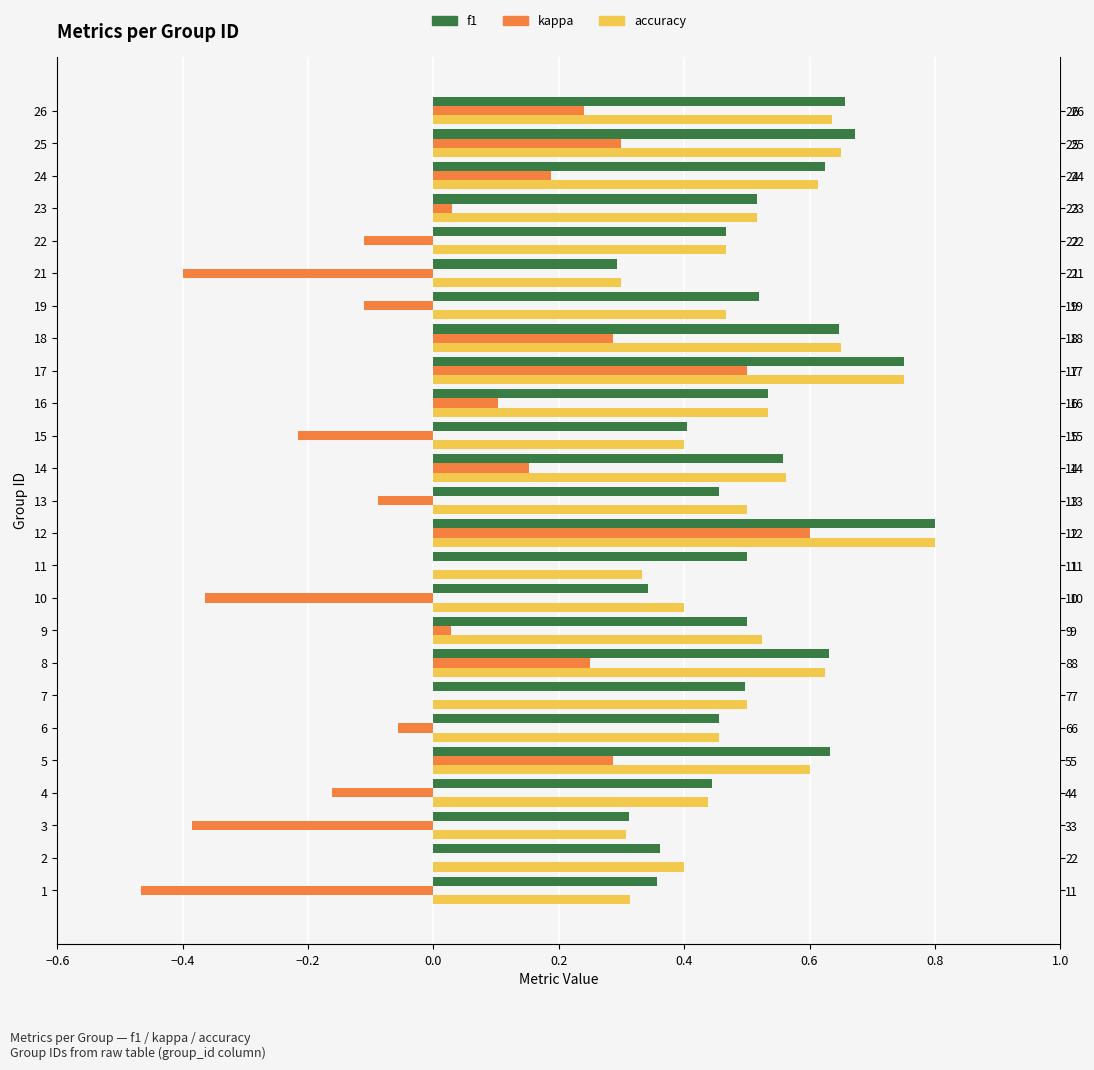

Which series changed the most between 5 and 12?

kappa